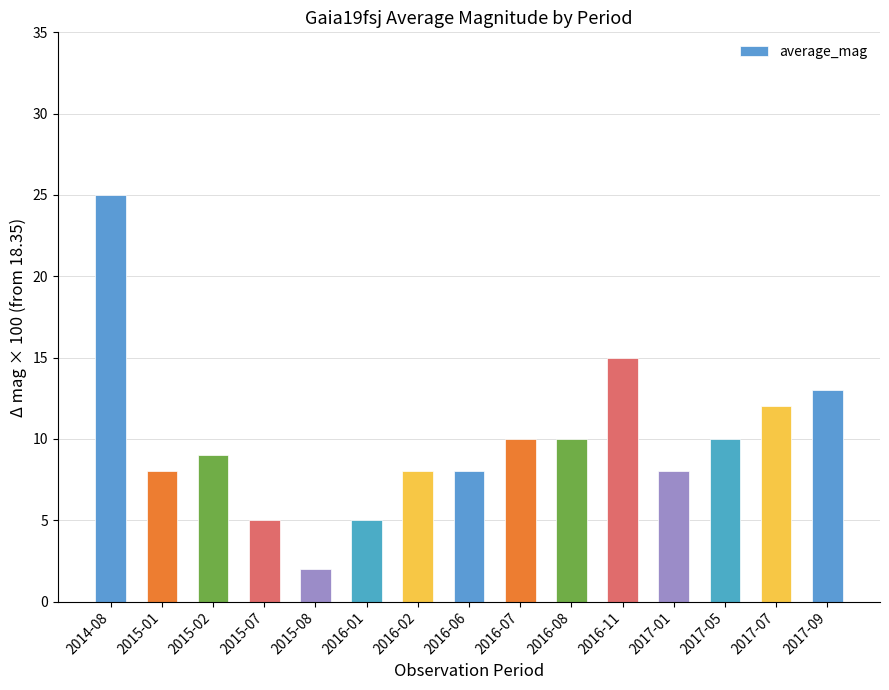

Between 2014-08 and 2016-01, which is larger?

2014-08